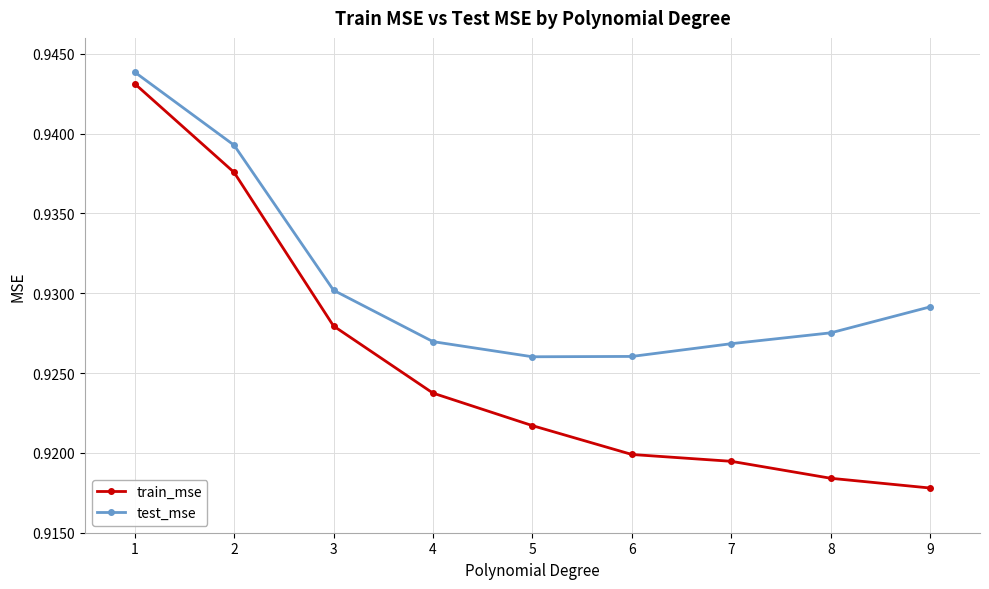

How many train_mse values are between 0 and 1?

9